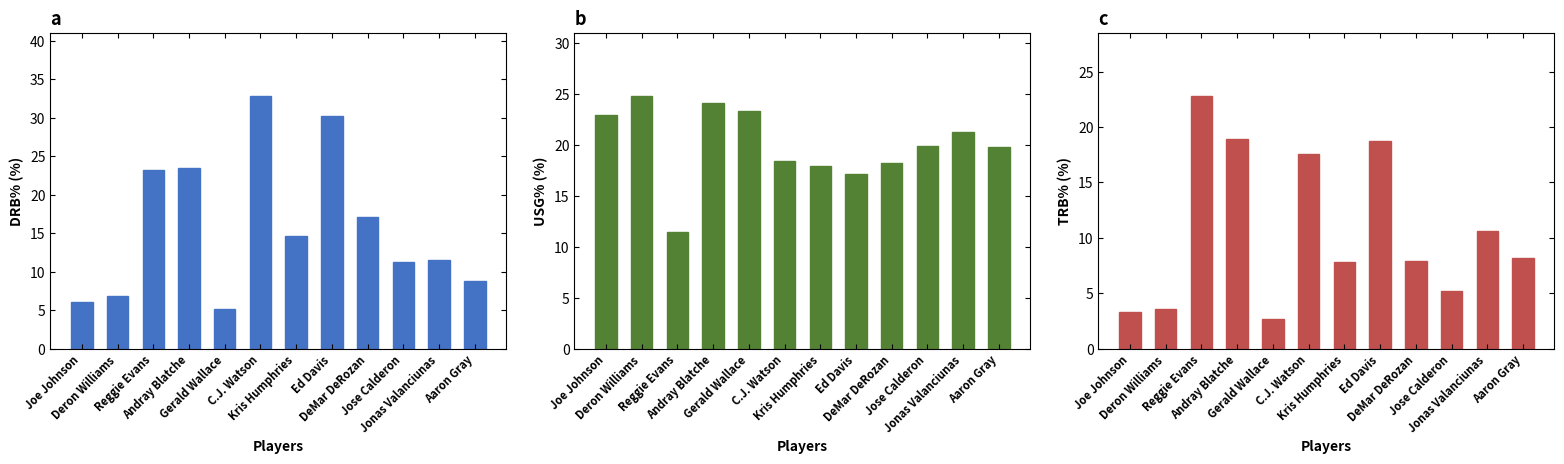

Rank the series by their maximum value, from highest to lowest.

drb_pct, usg_pct, trb_pct